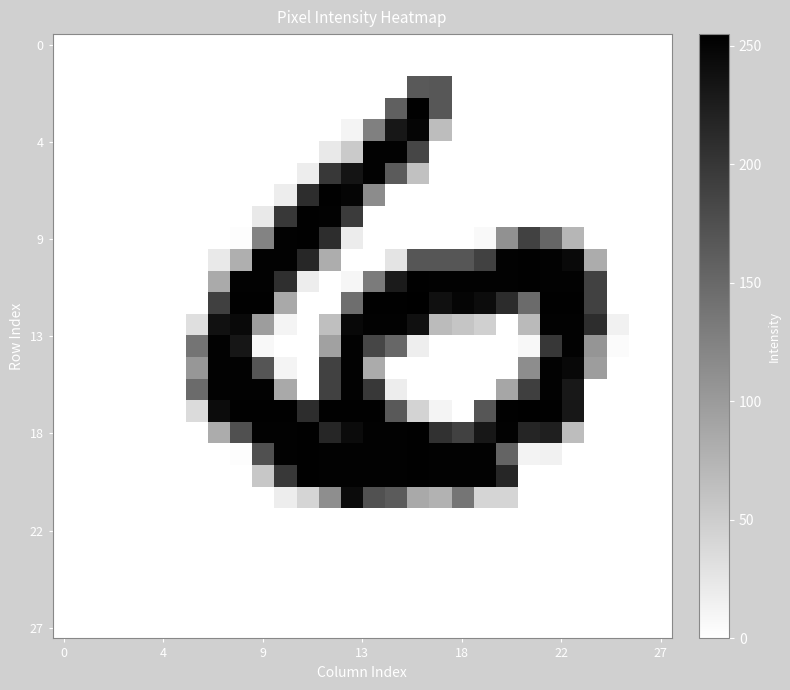

What is the greatest value displayed?

255